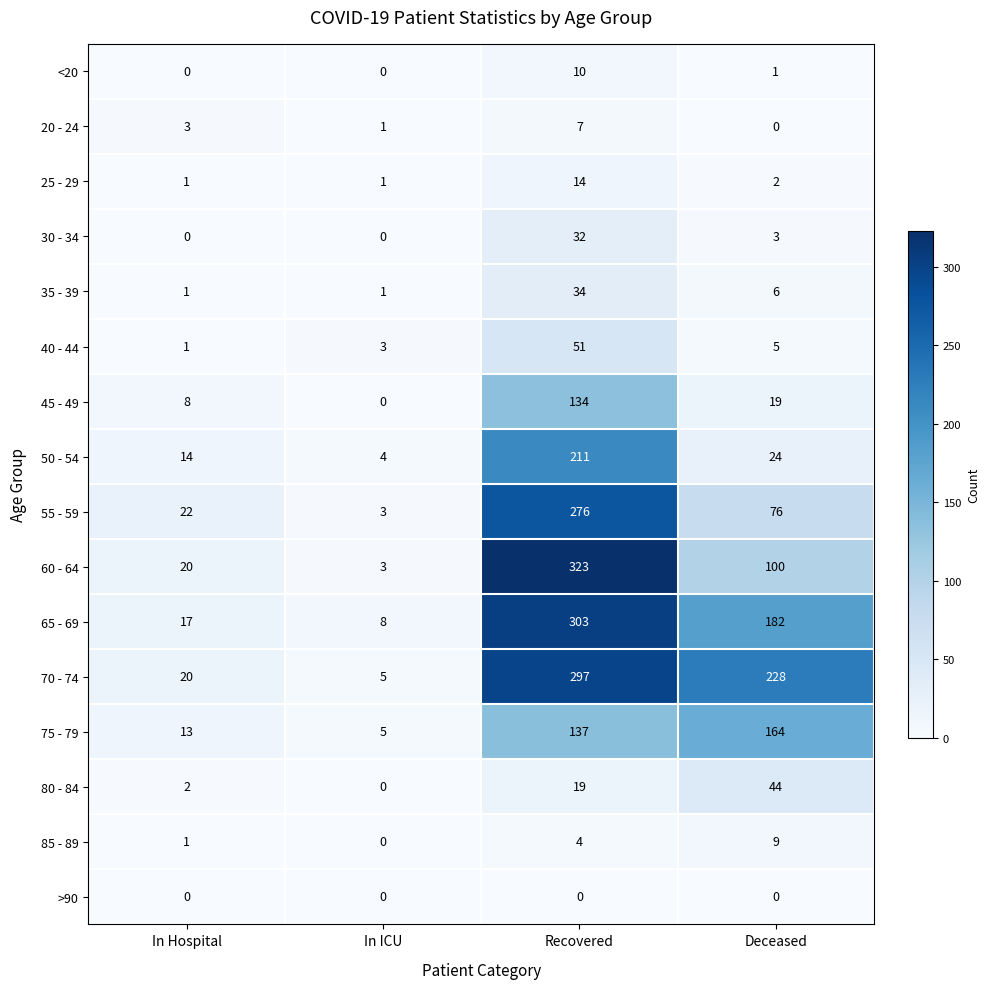

How many 35 - 39 values are between 1 and 34?

4